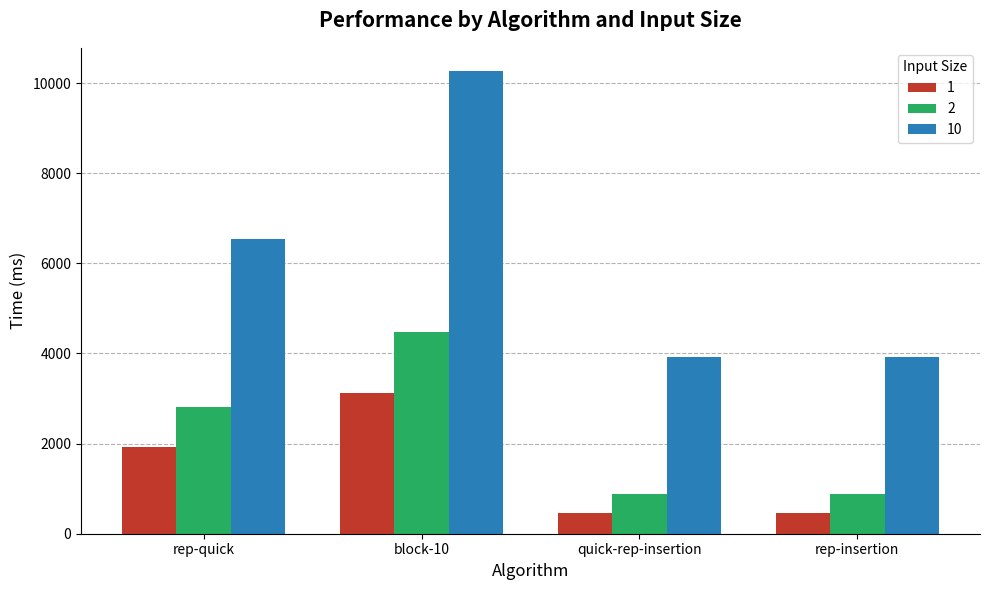

List the series in order of their overall mean, highest first.

10, 2, 1